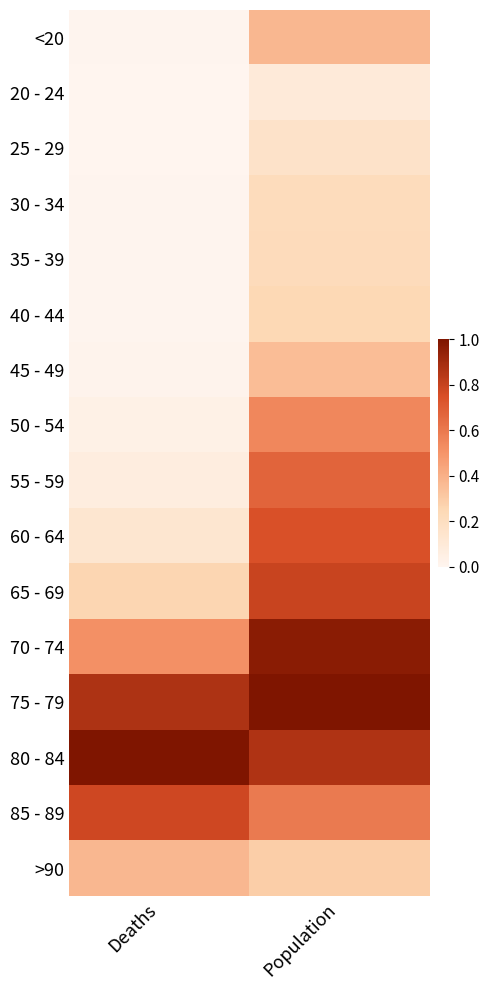

Rank the series at Population from highest to lowest value.

75 - 79, 70 - 74, 80 - 84, 65 - 69, 60 - 64, 55 - 59, 85 - 89, 50 - 54, <20, 45 - 49, >90, 40 - 44, 35 - 39, 30 - 34, 25 - 29, 20 - 24